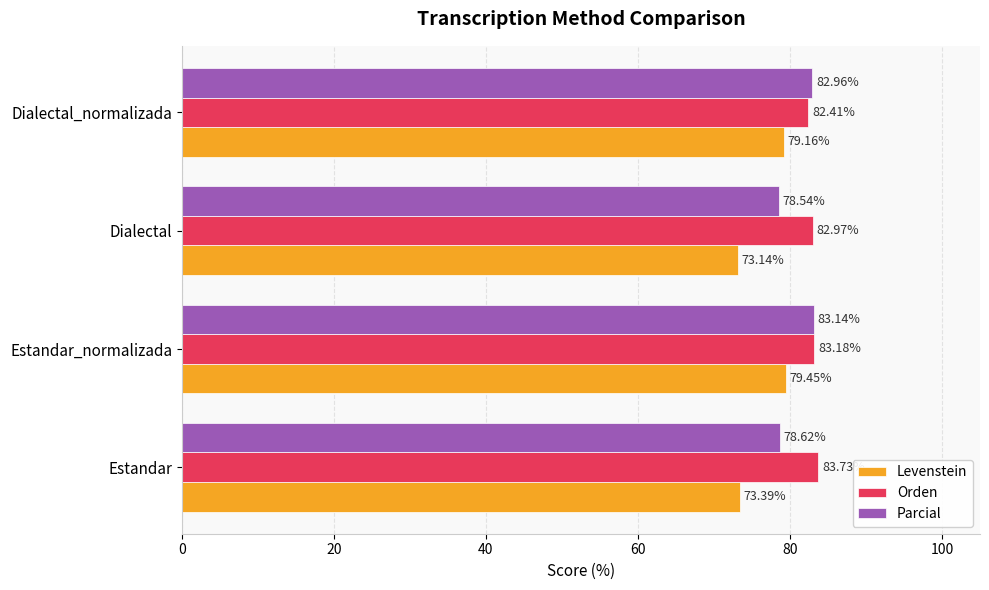

Rank the series at Estandar from lowest to highest value.

Levenstein, Parcial, Orden